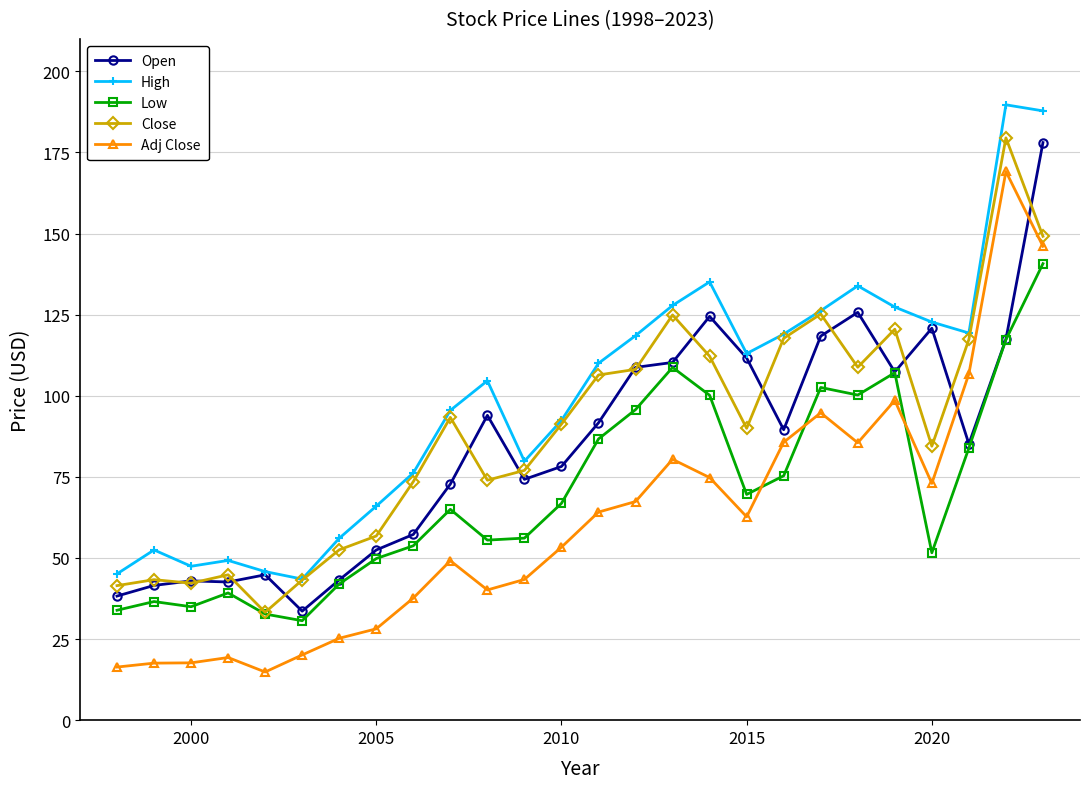

True or false: Low has more than 1 interior local peaks.

True